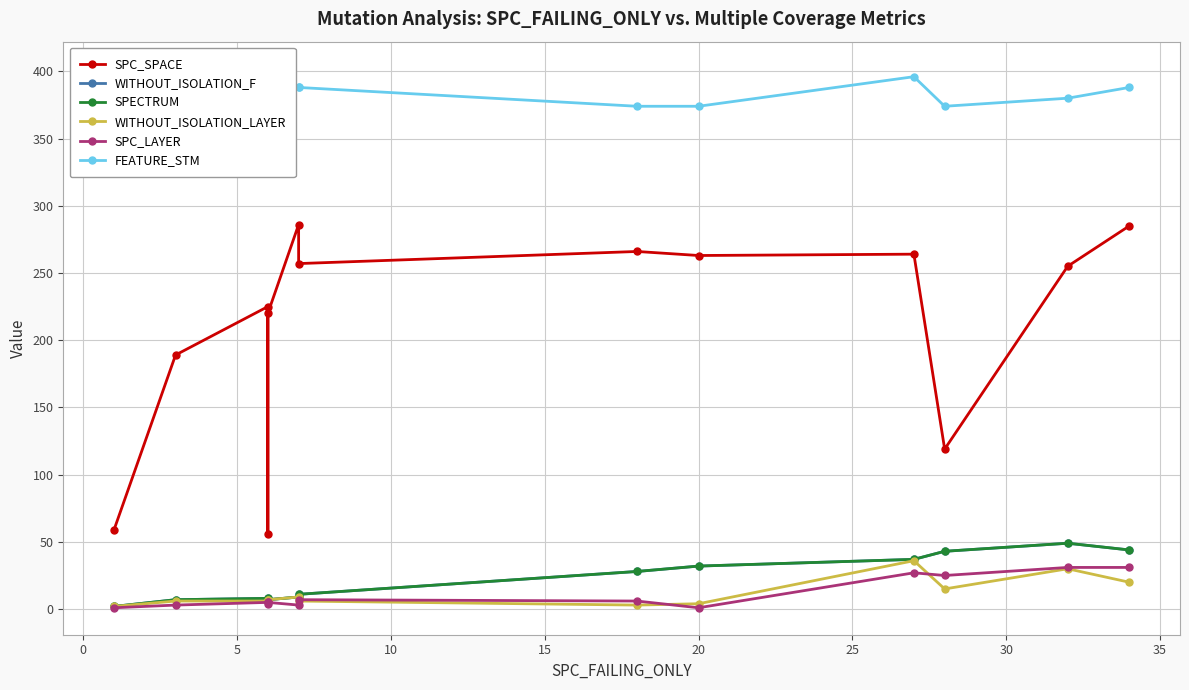

How many interior local valleys does the SPC_SPACE series have?

4